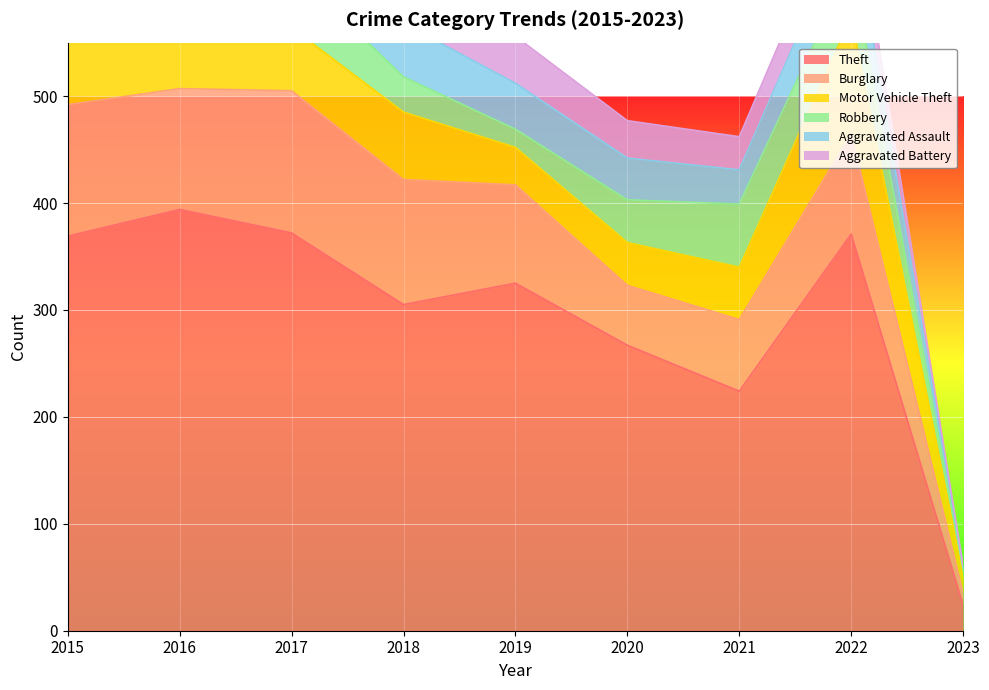

What is the greatest value displayed?

394